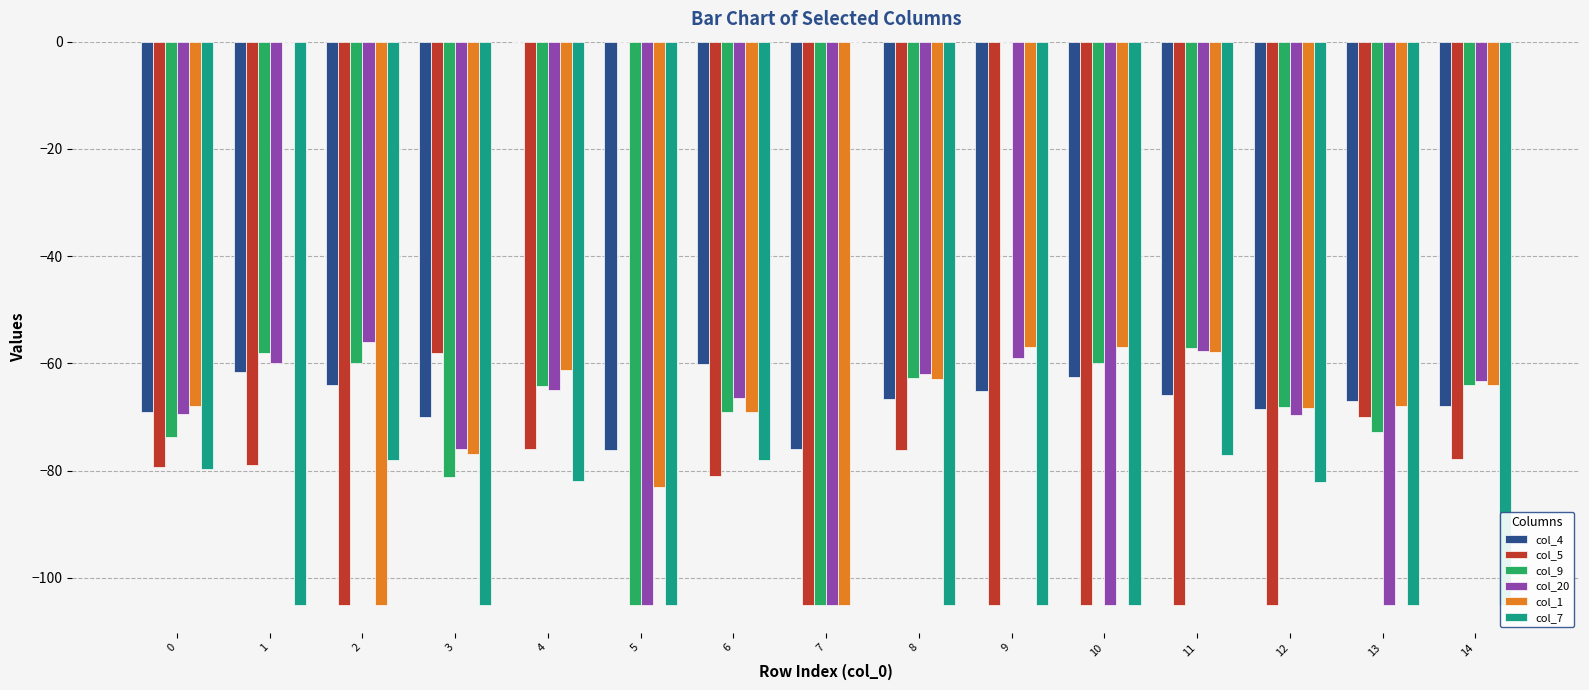

What is the average value of the col_4 series?

-62.7